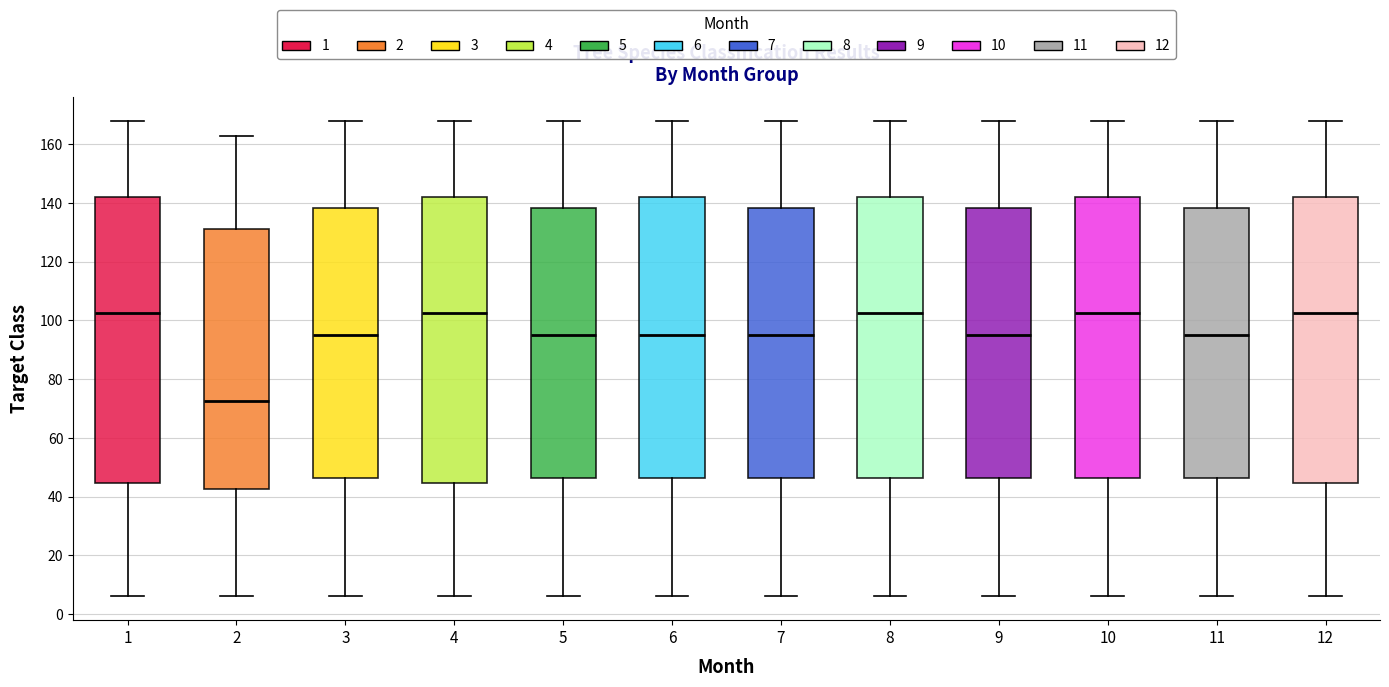

Reading left to right, read every box against the y-axis: the position of its median line, the range the box covers, and the ends of its whiskers. The values are not printed on the chart, so give them approximately, as read against the axis.

1: median 102, box 44 to 142, whiskers 6 to 168
2: median 72, box 42 to 132, whiskers 6 to 164
3: median 96, box 46 to 138, whiskers 6 to 168
4: median 102, box 44 to 142, whiskers 6 to 168
5: median 96, box 46 to 138, whiskers 6 to 168
6: median 96, box 46 to 142, whiskers 6 to 168
7: median 96, box 46 to 138, whiskers 6 to 168
8: median 102, box 46 to 142, whiskers 6 to 168
9: median 96, box 46 to 138, whiskers 6 to 168
10: median 102, box 46 to 142, whiskers 6 to 168
11: median 96, box 46 to 138, whiskers 6 to 168
12: median 102, box 44 to 142, whiskers 6 to 168